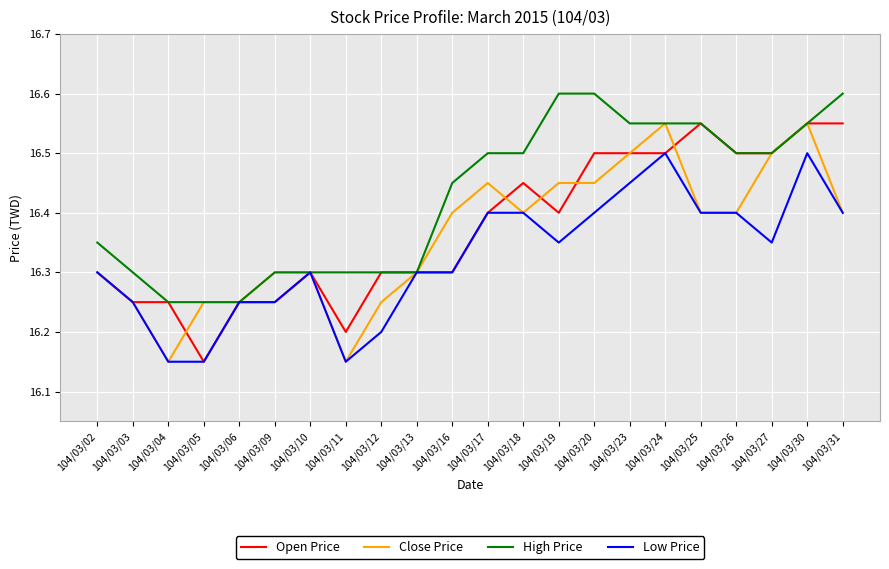

Which series has the largest total across all categories?

High Price